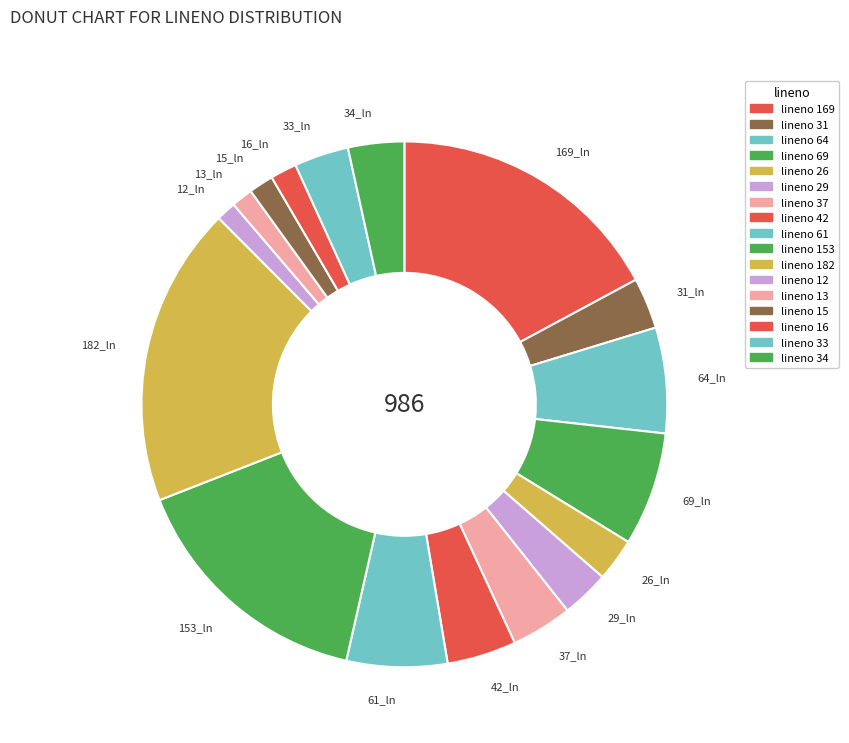

What is the largest slice in the pie chart?

182_ln